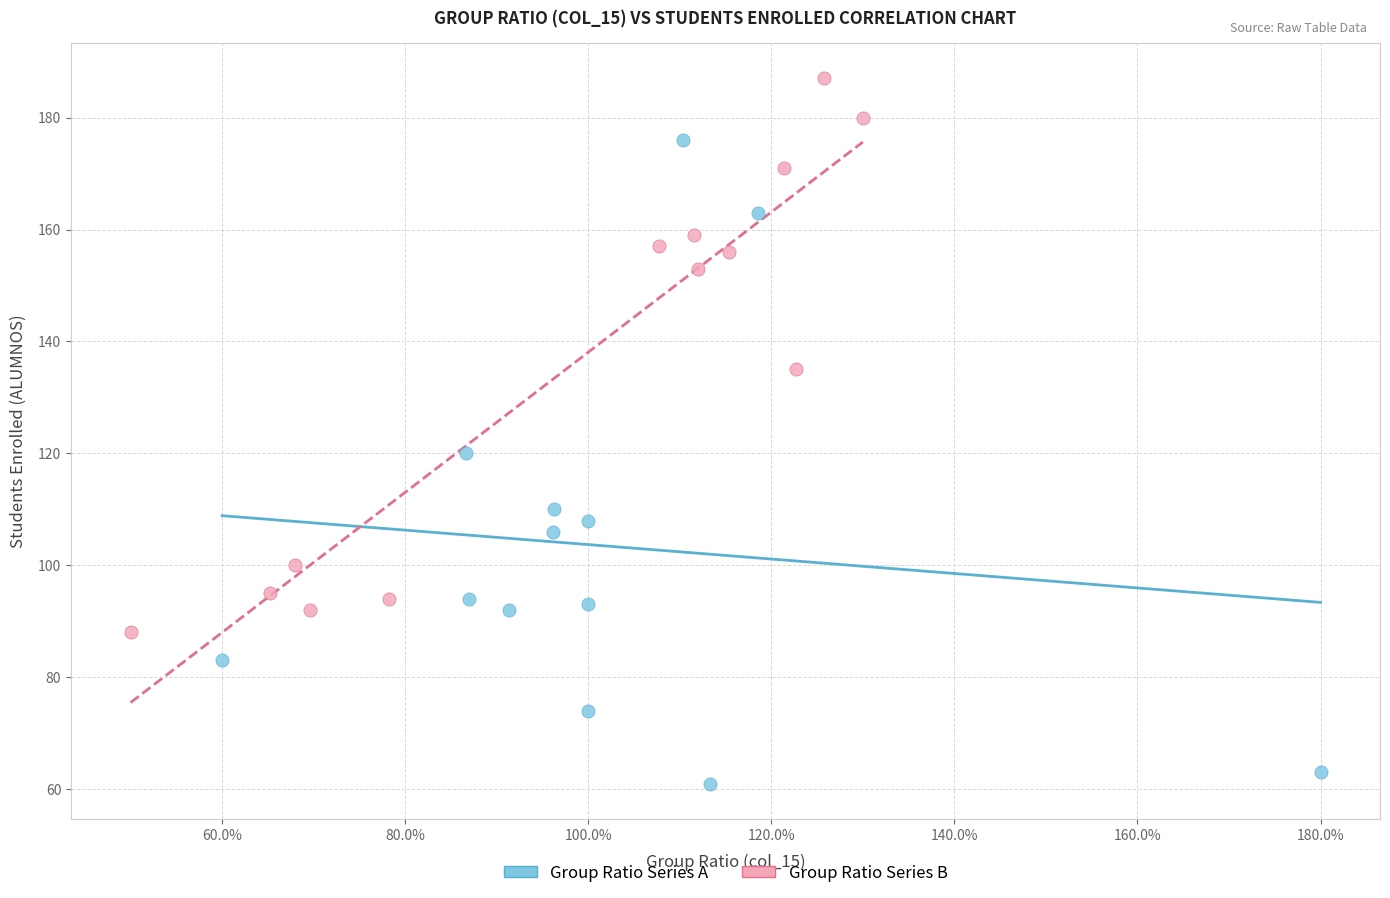

Which series has the widest spread of Y values?

Group Ratio Series A